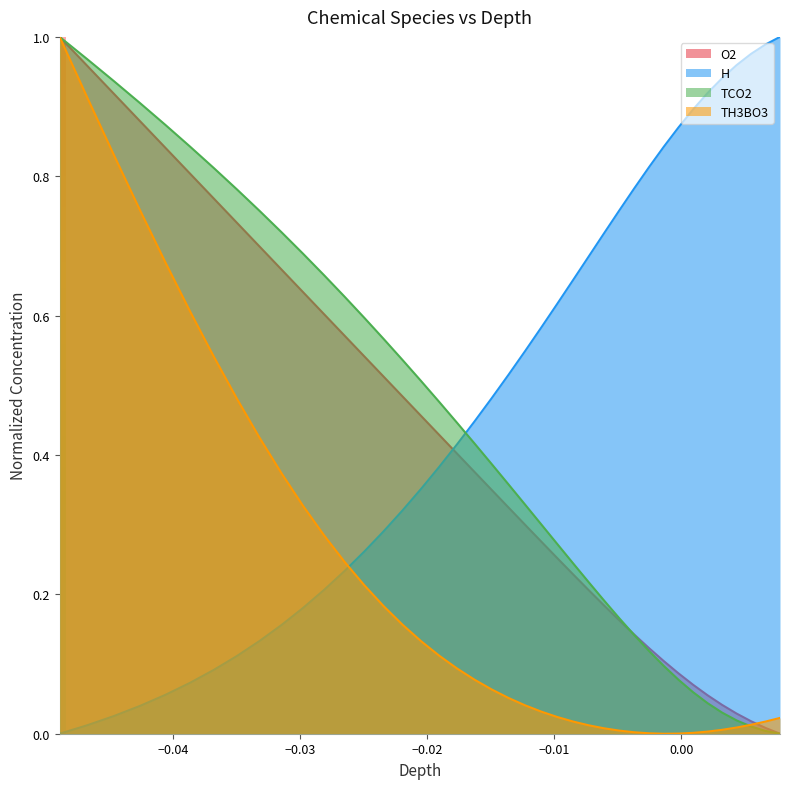

True or false: TCO2 and H intersect in this chart.

True